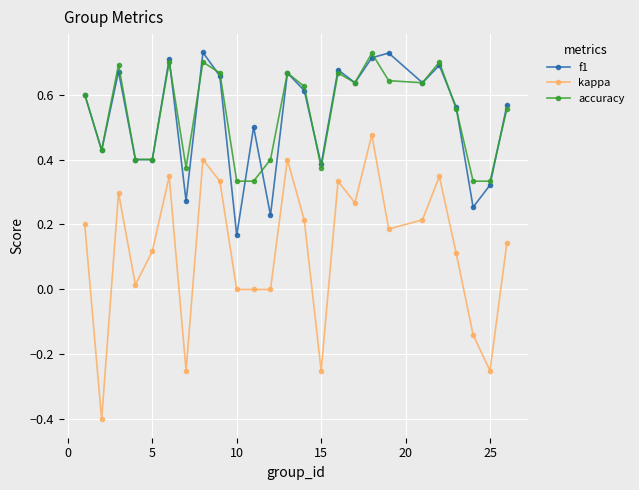

True or false: kappa and f1 intersect in this chart.

False